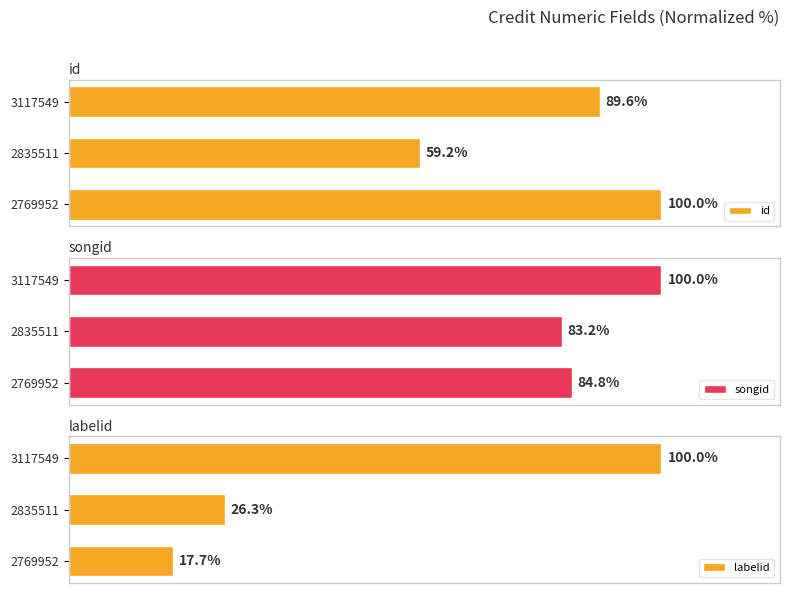

The value of id at 2769952 is 61.0. True or false?

False